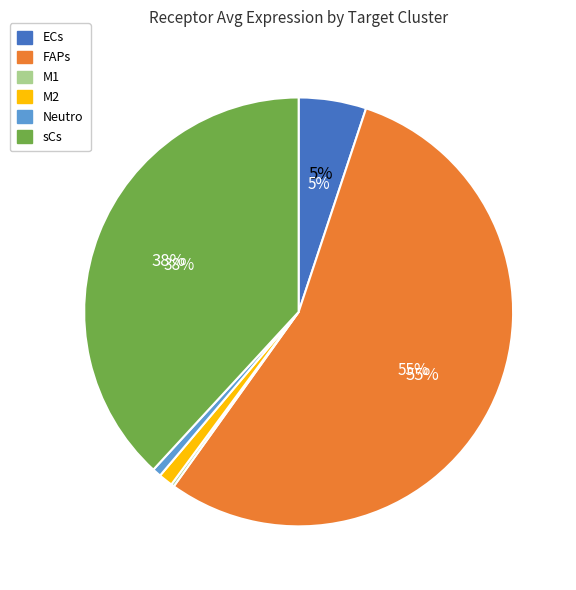

To the nearest percent, what is the average slice percentage?

17%